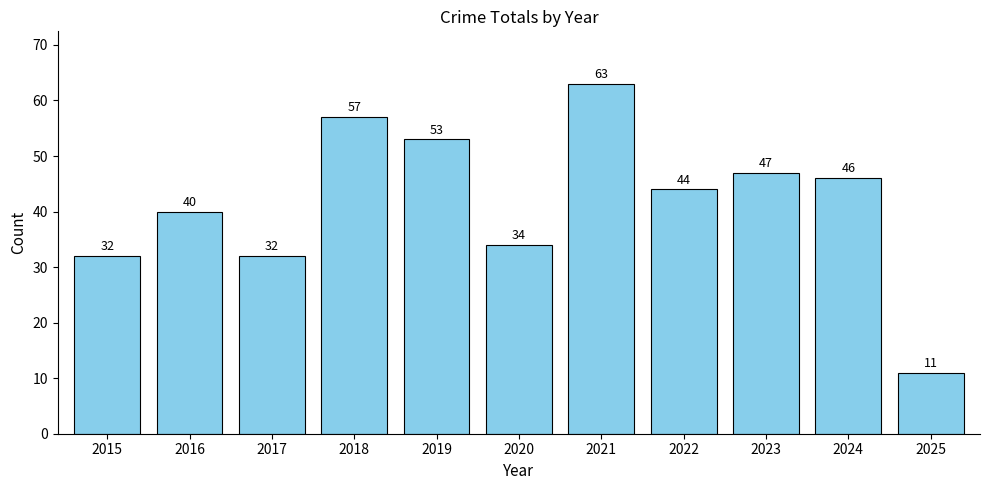

What is the sum of the values at 2020 and 2022?

78